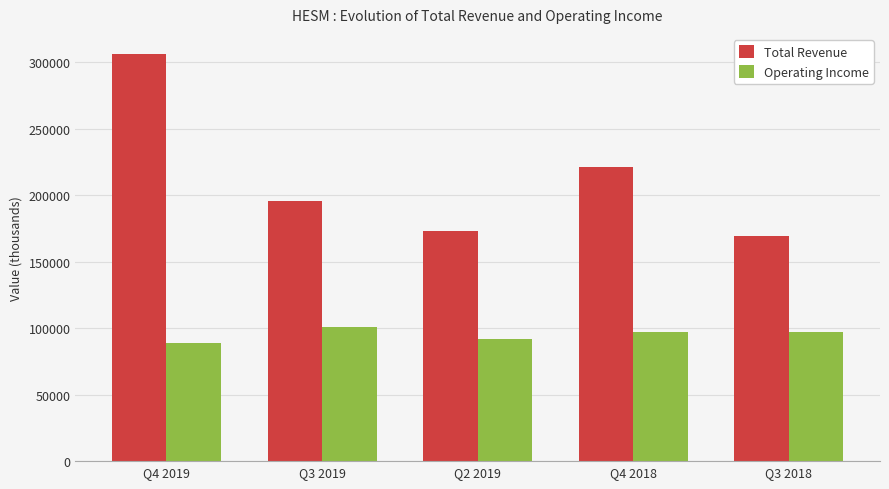

How many series are shown in this chart?

2